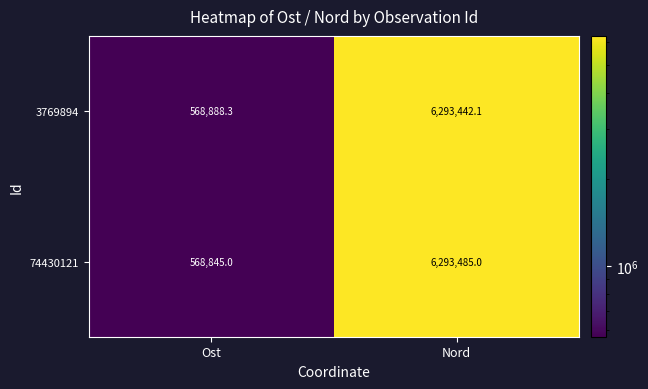

Reading left to right, extract all data points from this chart.

3769894: Ost=568888.3	Nord=6293442.1
74430121: Ost=568845.0	Nord=6293485.0